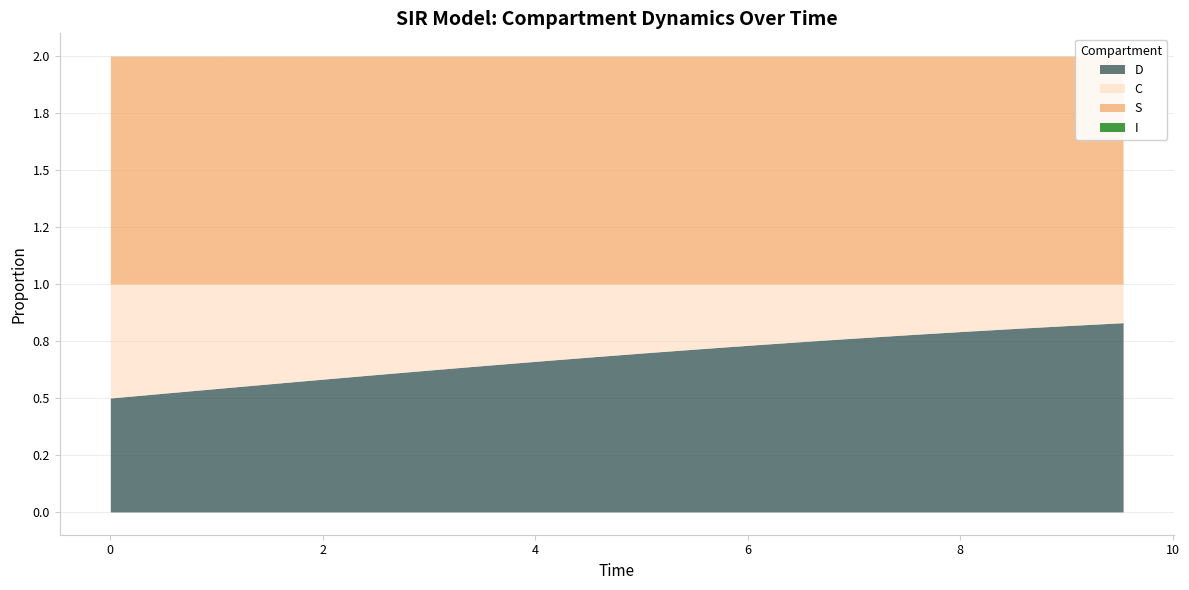

Where is S nearest to the value 0?

19